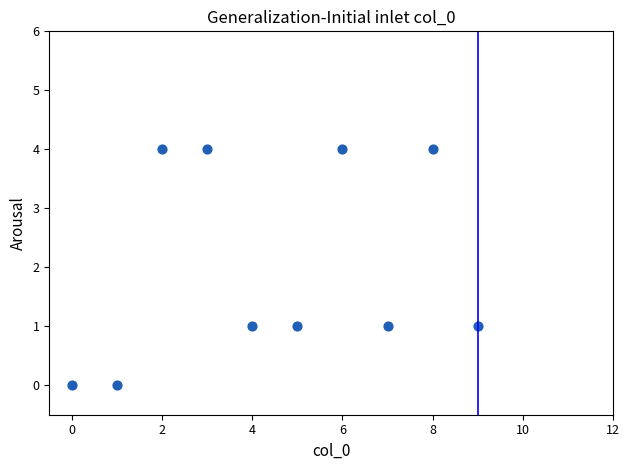

What is the range of Y values (max minus min)?

4